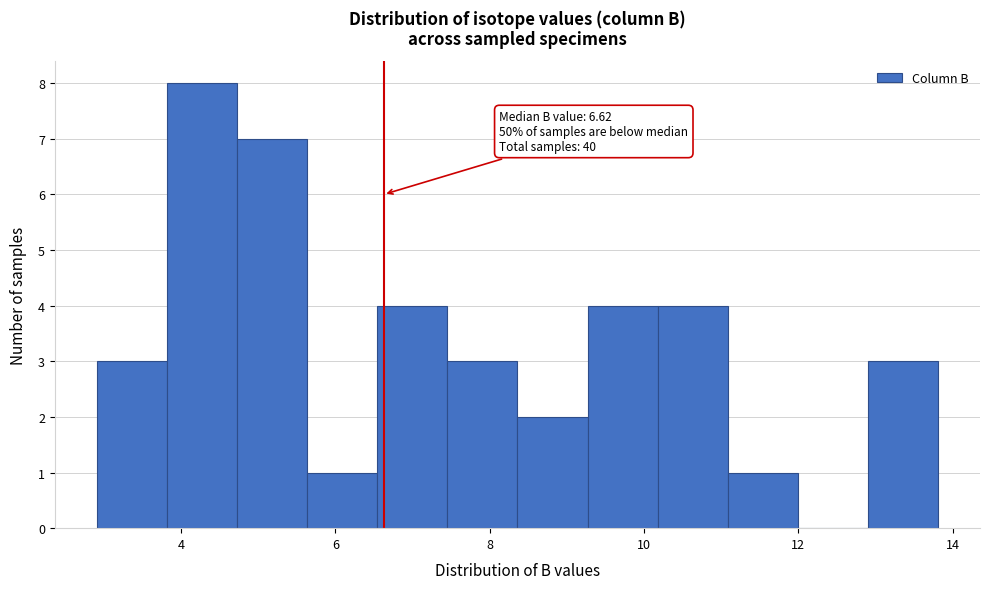

Over which range of the x-axis is the bar tallest?

3.8 to 4.8